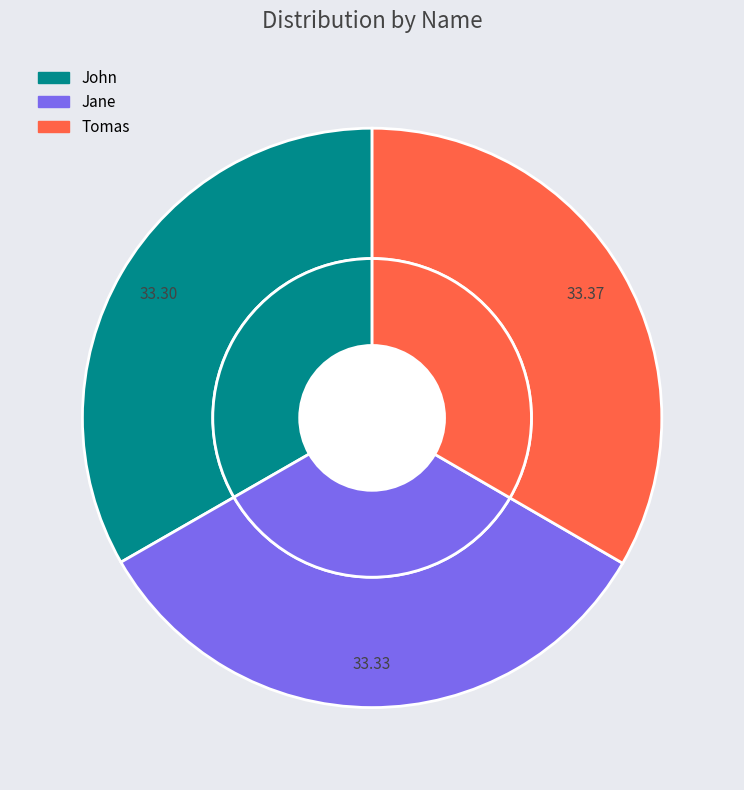

What is the largest slice in the pie chart?

Tomas